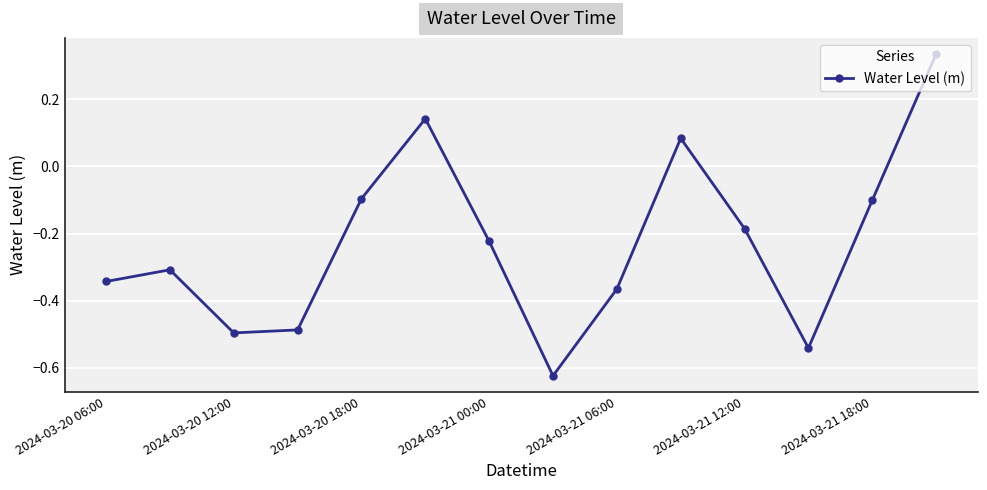

What is the sum of all values?

-3.2